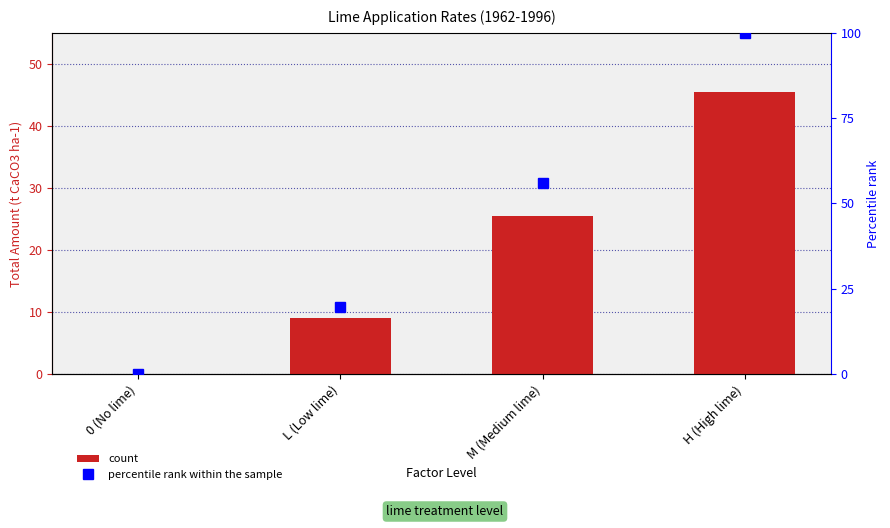

At how many categories does at least one series exceed 68?

1